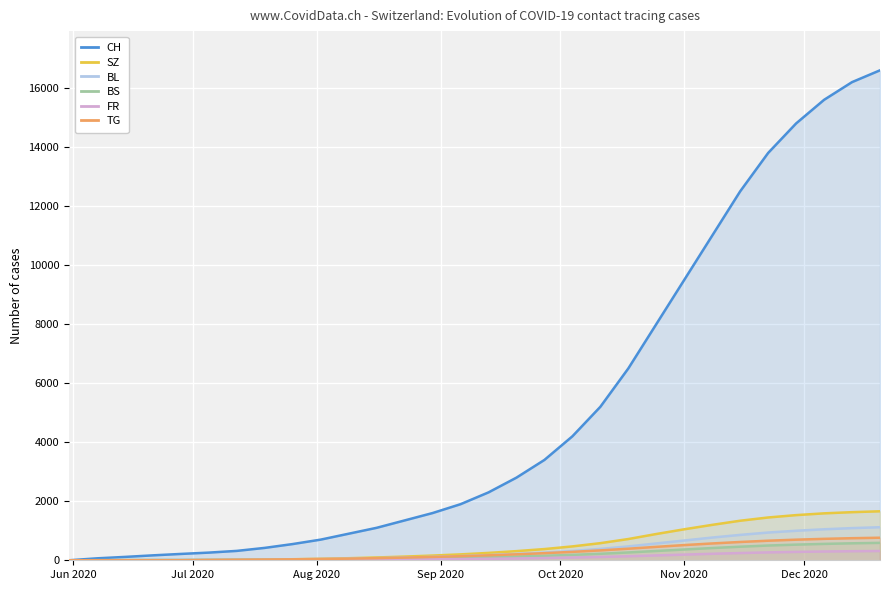

At how many categories does at least one series exceed 14763?

4